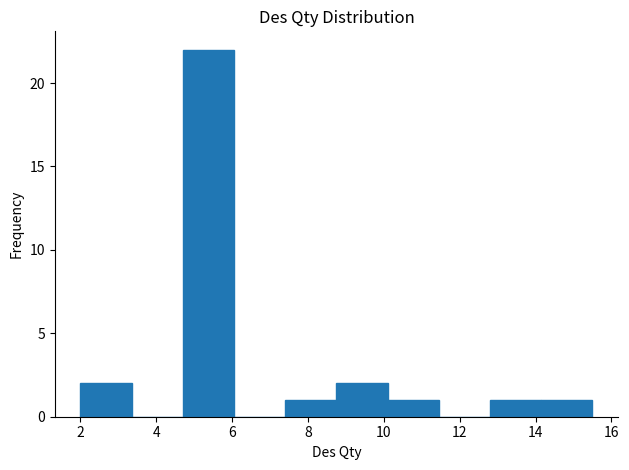

How tall is the bar that spans 8.75 to 10.10 on the x-axis? Neither the bar edges nor the heights are printed on the chart, so give them approximately, as read against the axes.

2